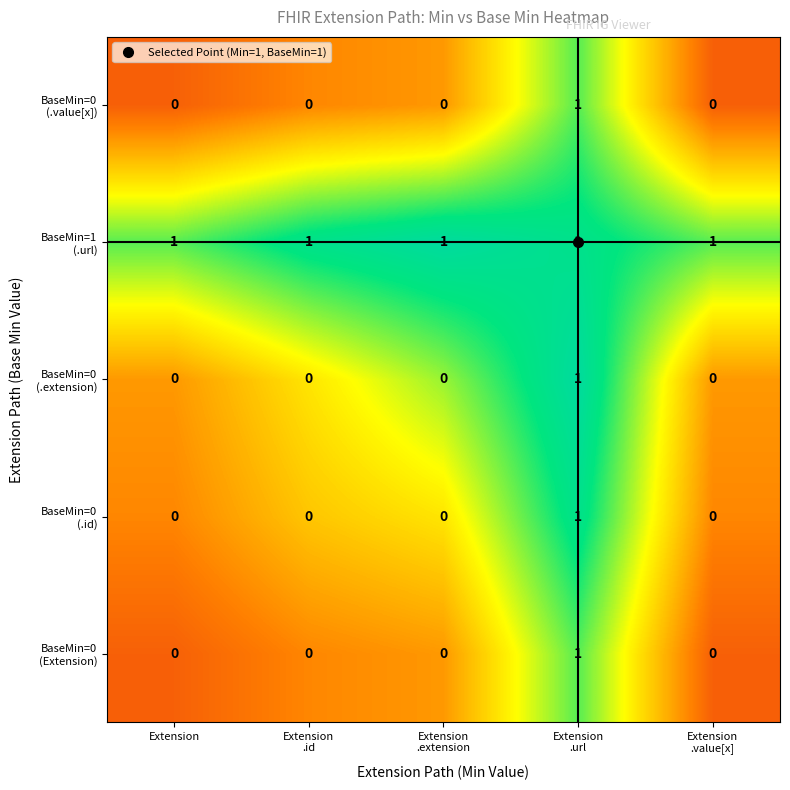

At how many categories does at least one series exceed 0?

5